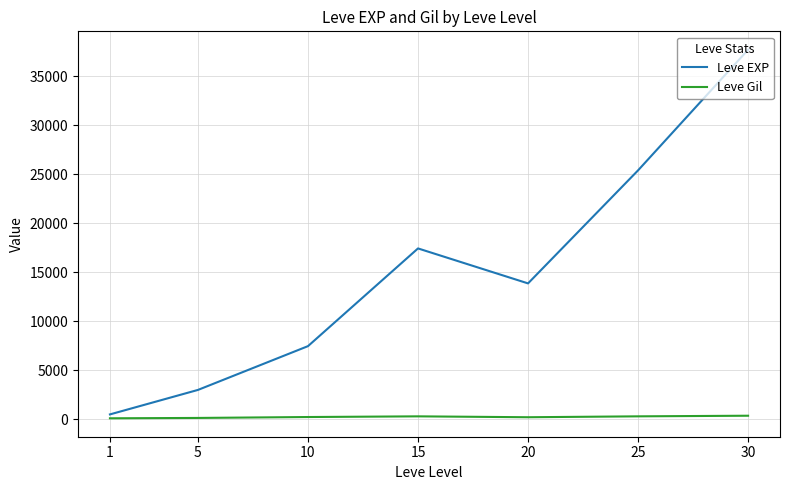

What is the sum of the Leve Gil values at 30 and 25?

687.9